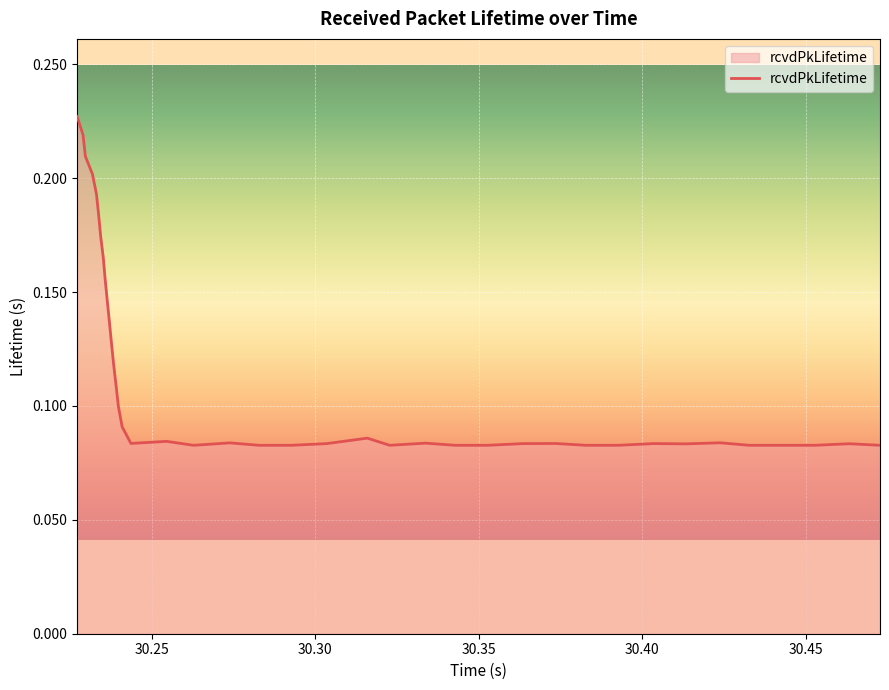

How many distinct data groups are displayed?

1